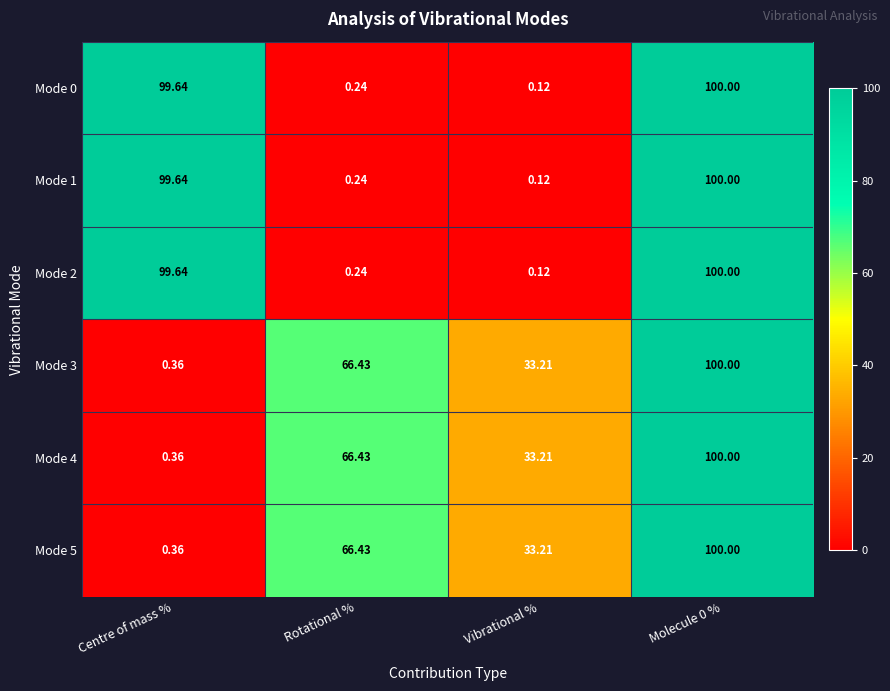

Which category has the lowest value in the Mode 2 series?

Vibrational %